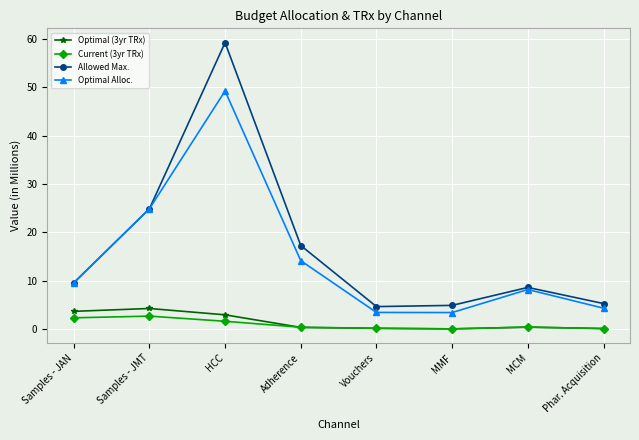

How many interior local peaks does the Optimal Alloc. series have?

2